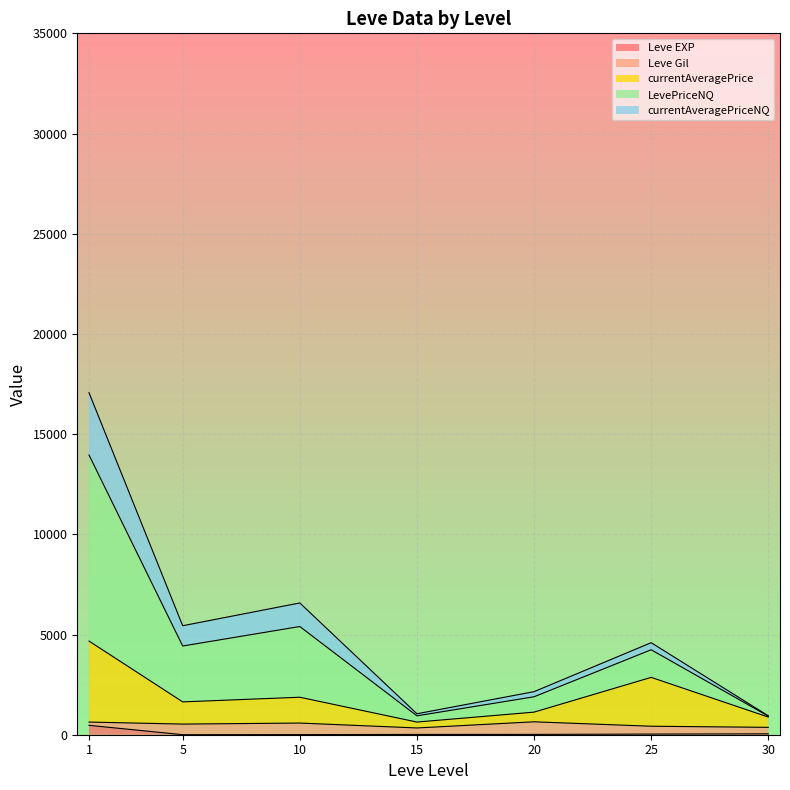

At which label does currentAveragePriceNQ first exceed 167?

1